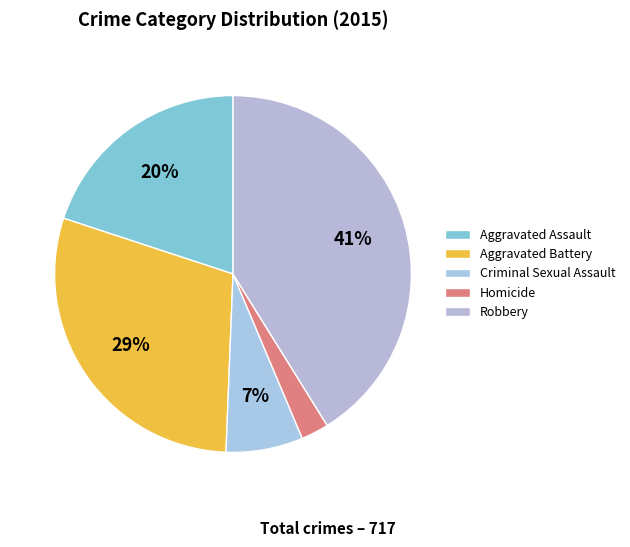

Which has a higher value, Criminal Sexual Assault or Homicide?

Criminal Sexual Assault